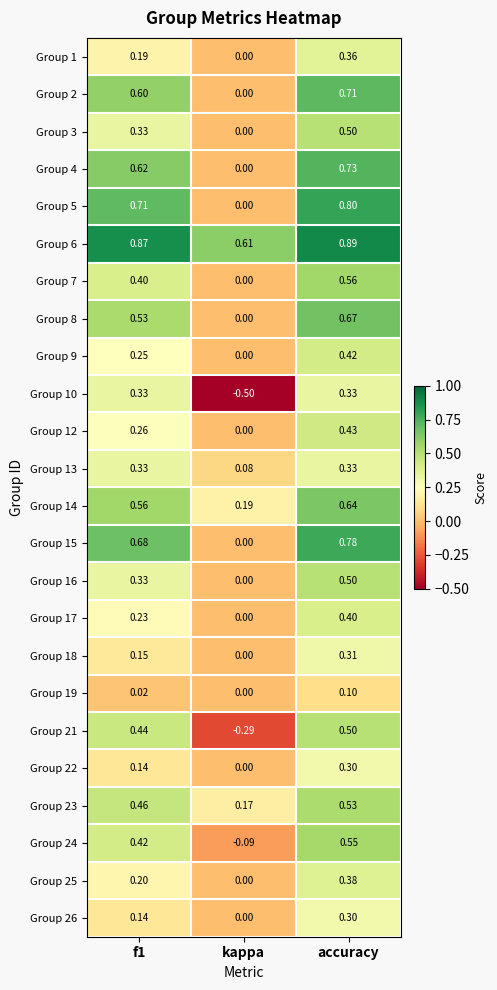

At which label is Group 15 closest to 0?

kappa